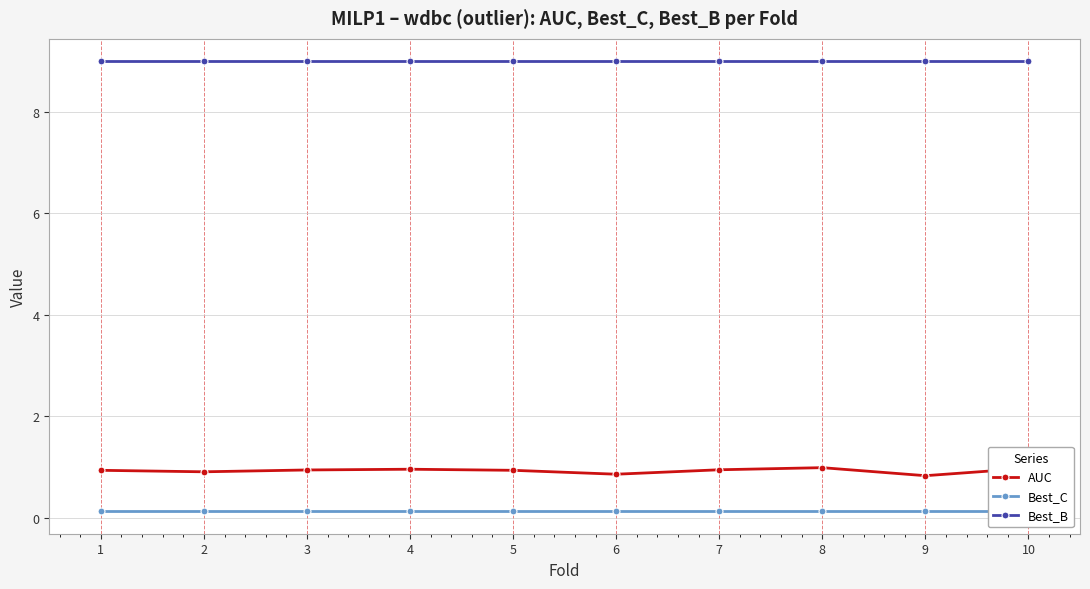

True or false: Best_C and Best_B intersect in this chart.

False